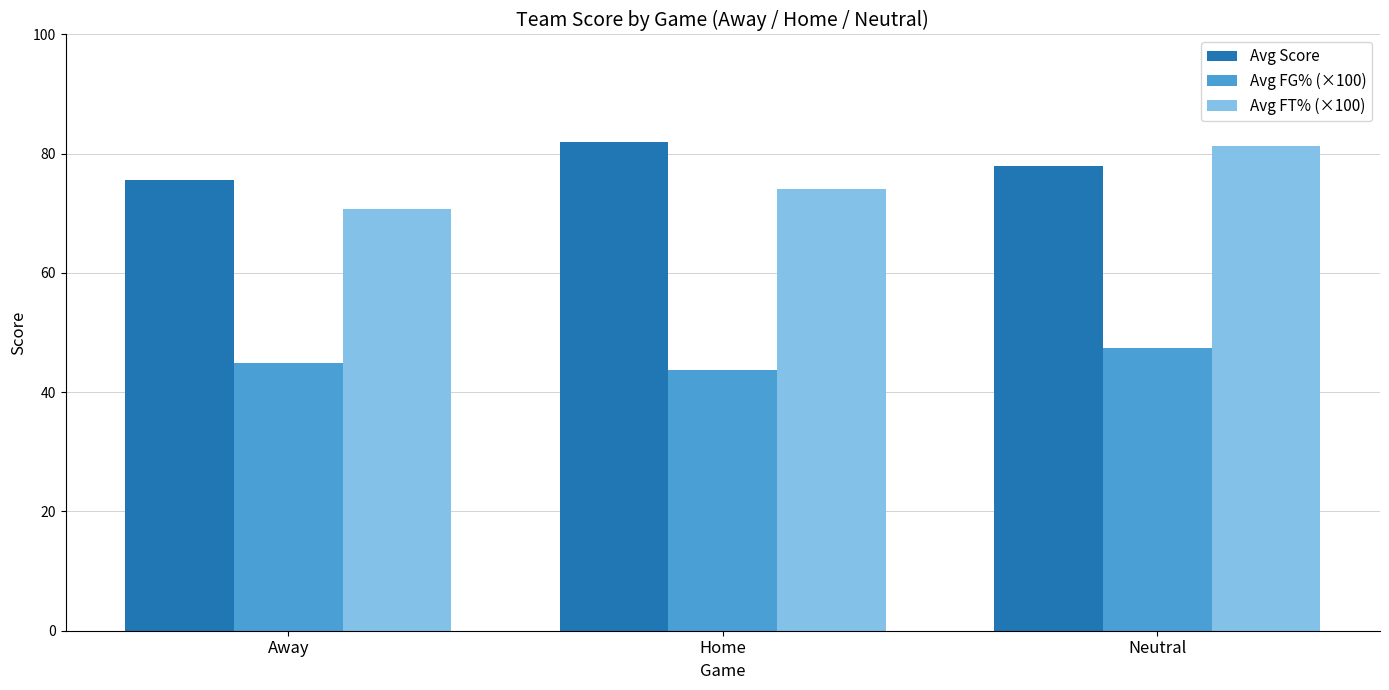

Which series has the widest spread of values?

Avg FT% (×100)